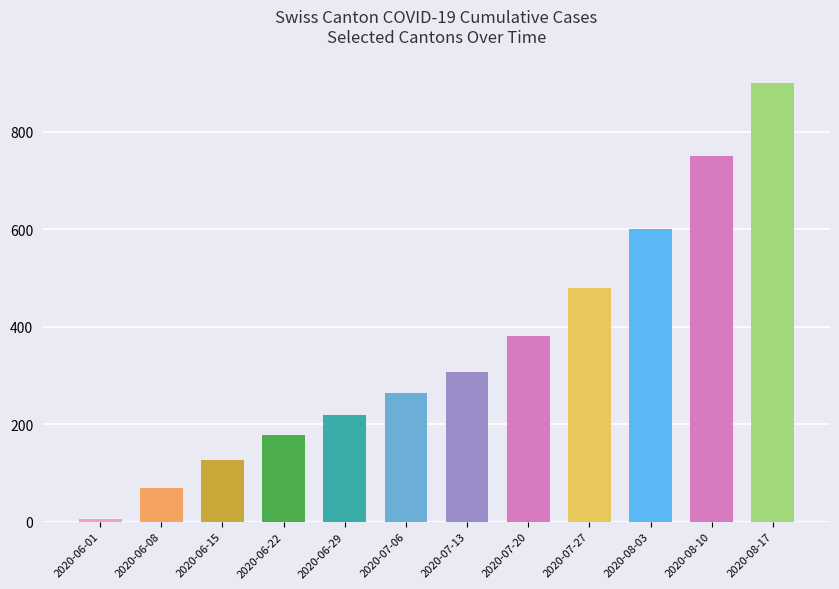

What is the approximate value at 2020-08-03?

600